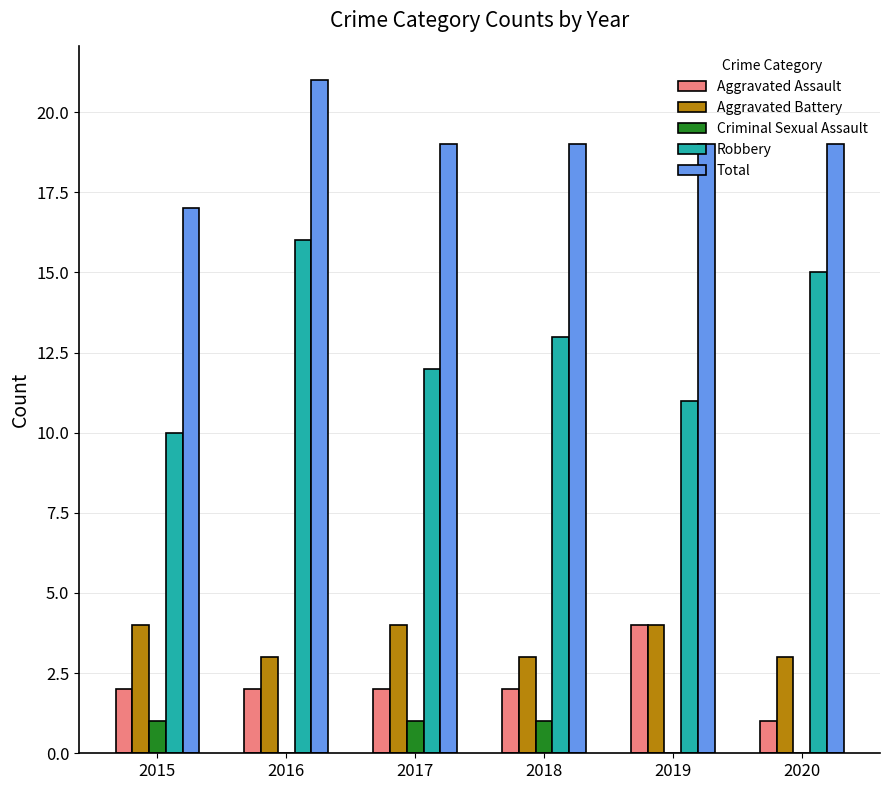

Are the bars grouped side by side (vs. stacked)?

Yes